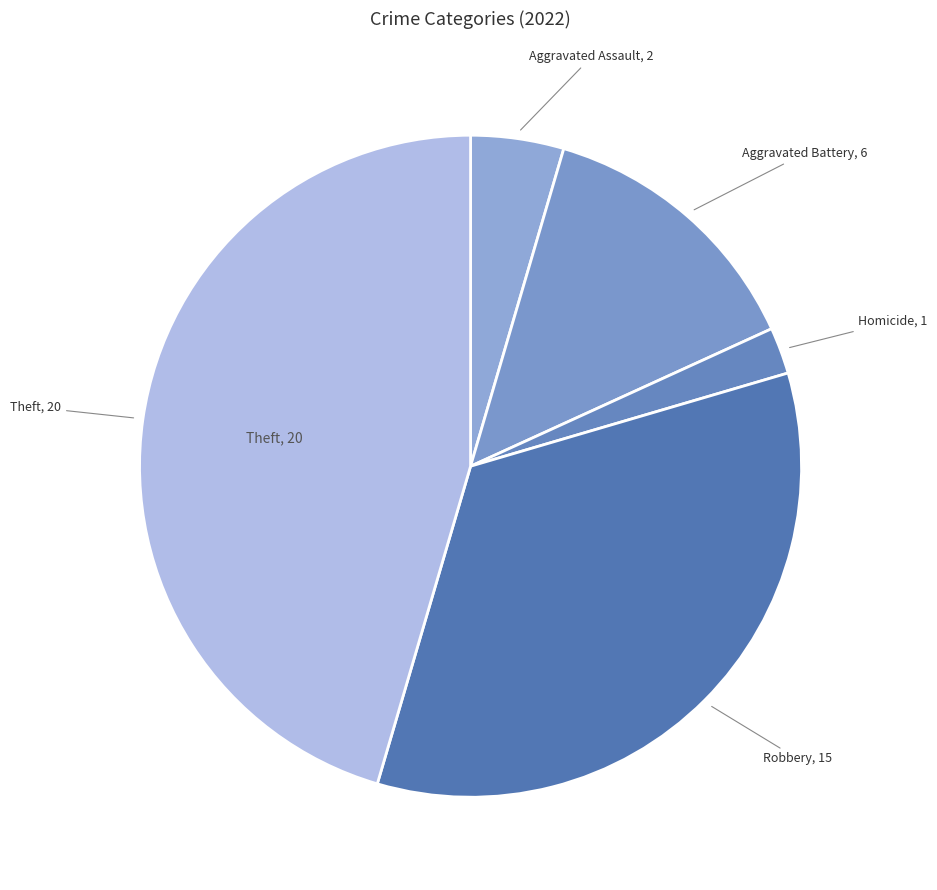

Count the number of slices in the pie.

5